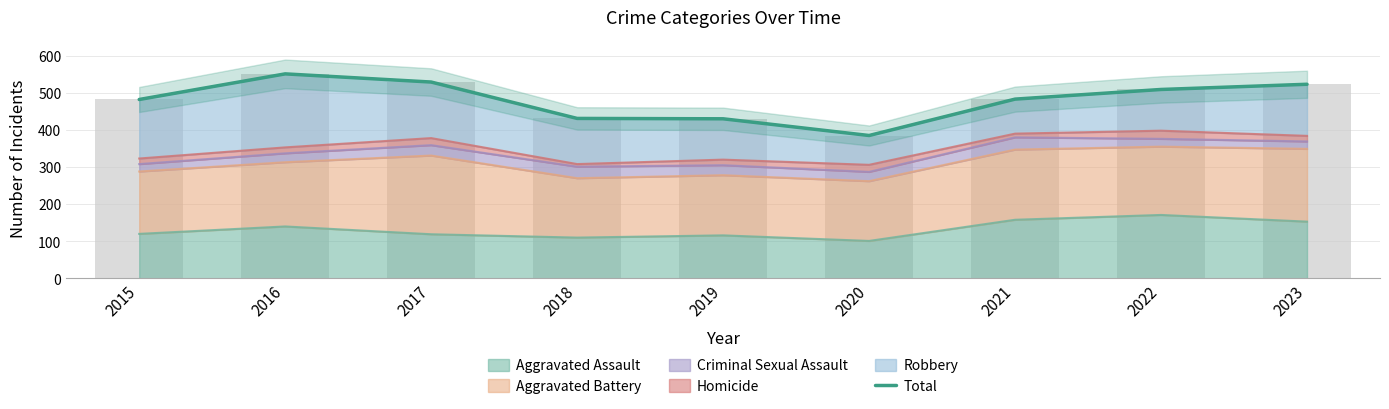

Reading right to left, transcribe all the data shown in this chart.

523	509	483	385	430	431	529	551	482